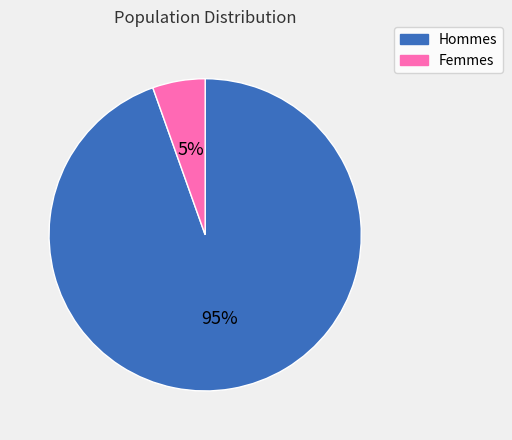

Count the number of slices in the pie.

2